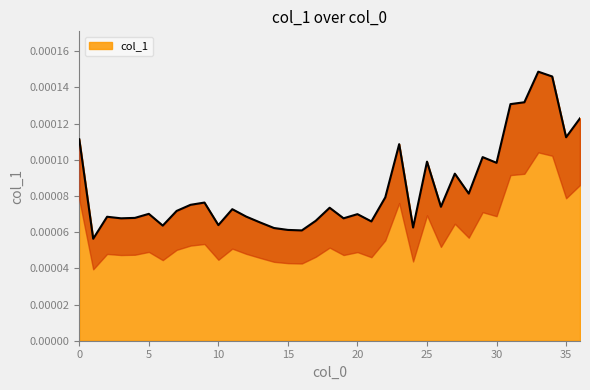

At which label is the value closest to 0?

1